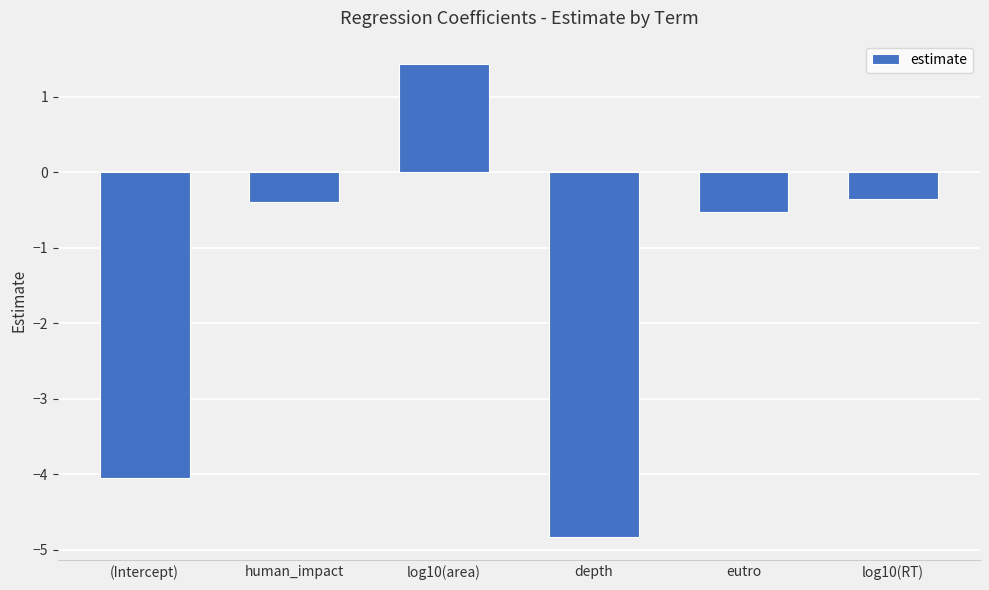

What is the minimum value shown in the chart?

-4.8